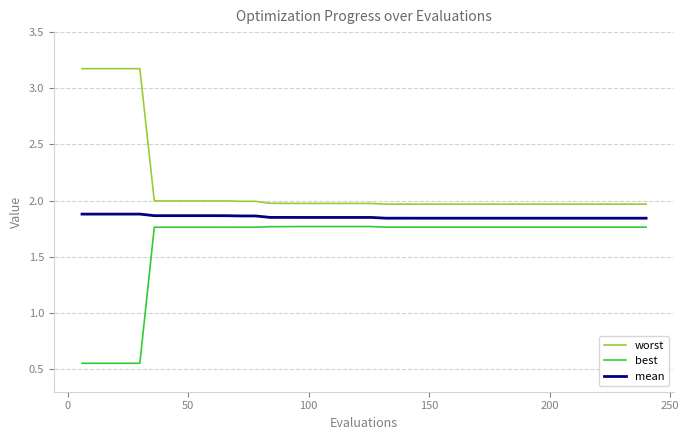

What is the maximum value shown in the chart?

3.2